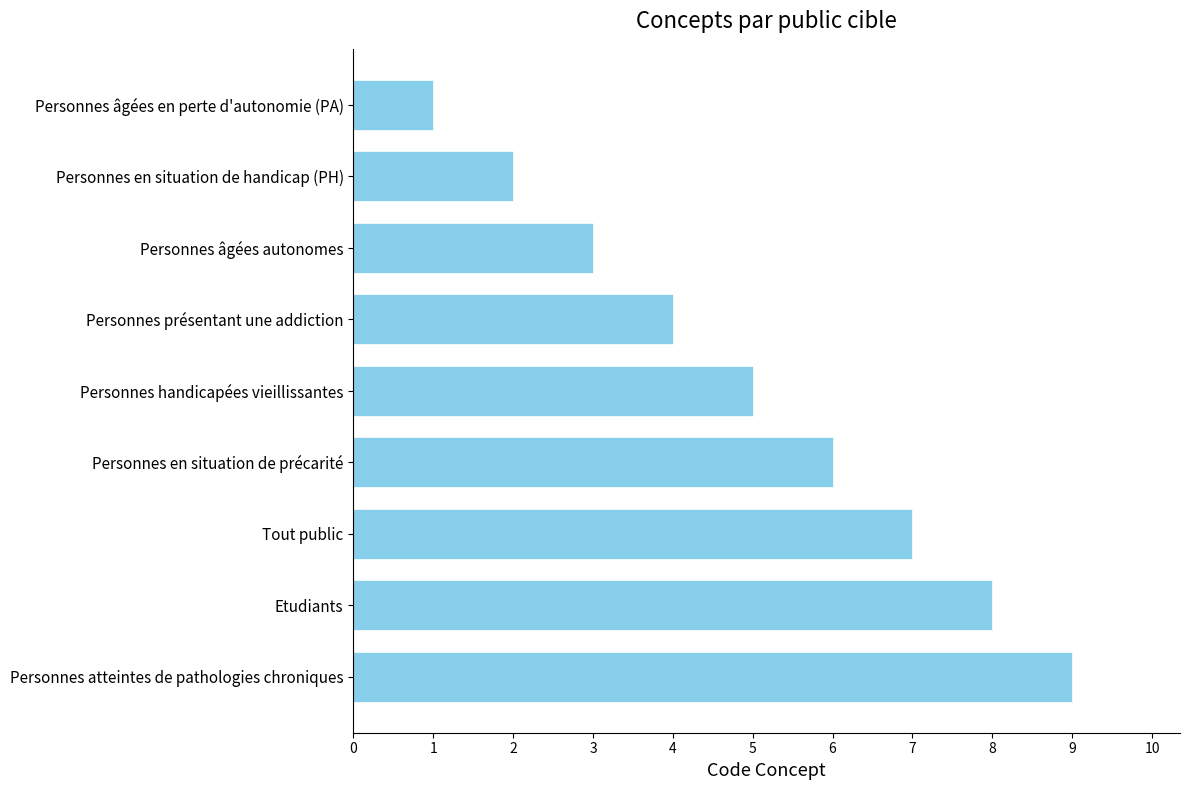

Rank the categories by value from lowest to highest.

Personnes âgées en perte d'autonomie (PA), Personnes en situation de handicap (PH), Personnes âgées autonomes, Personnes présentant une addiction, Personnes handicapées vieillissantes, Personnes en situation de précarité, Tout public, Etudiants, Personnes atteintes de pathologies chroniques